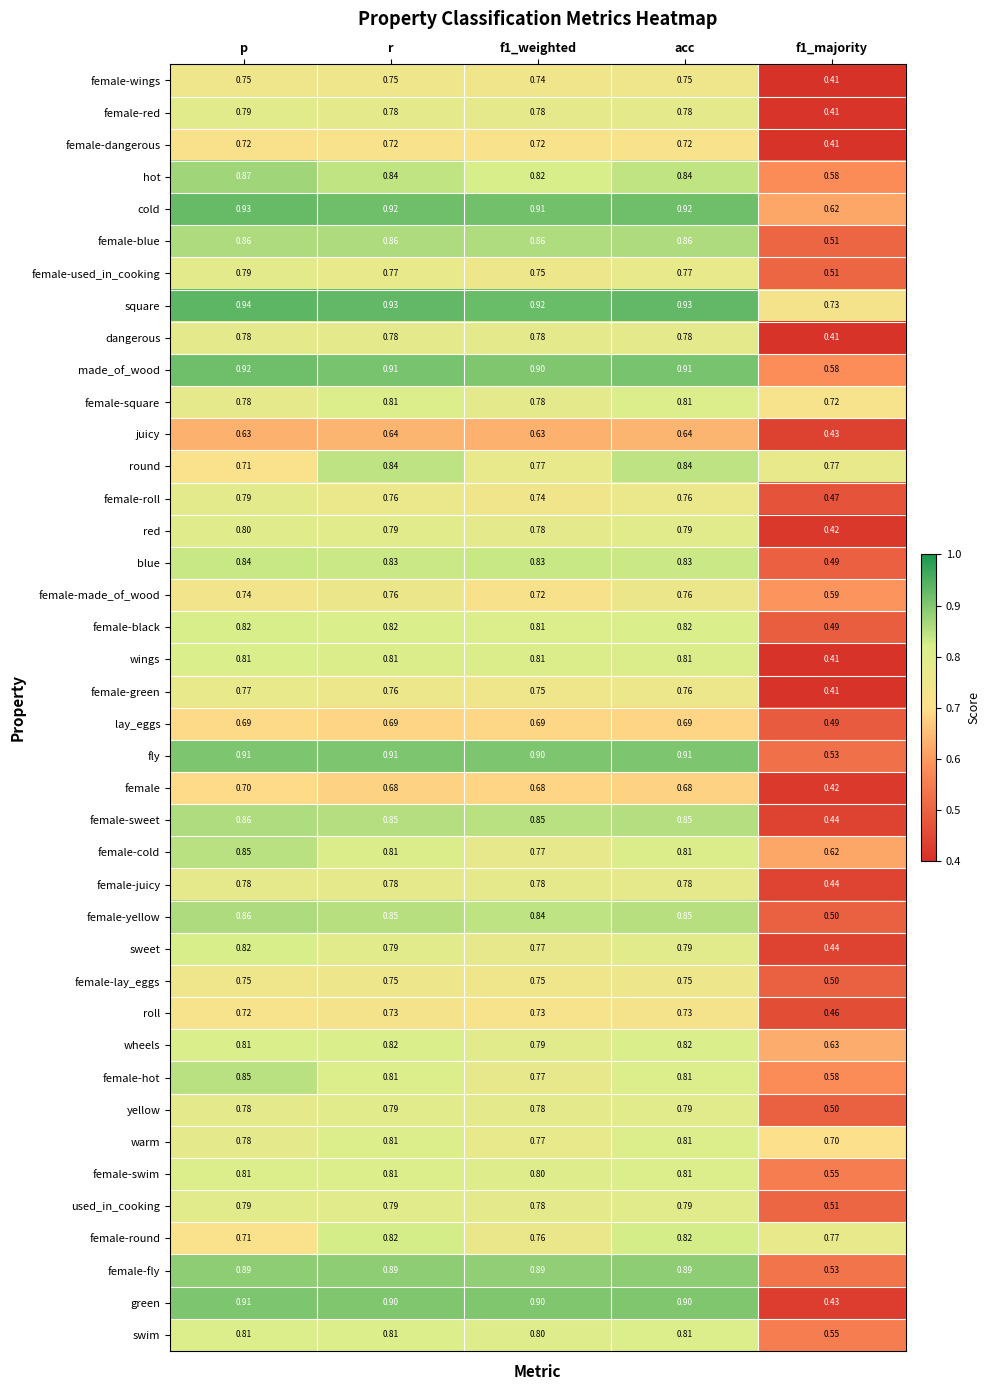

At which category does the chart reach its peak across all series?

p